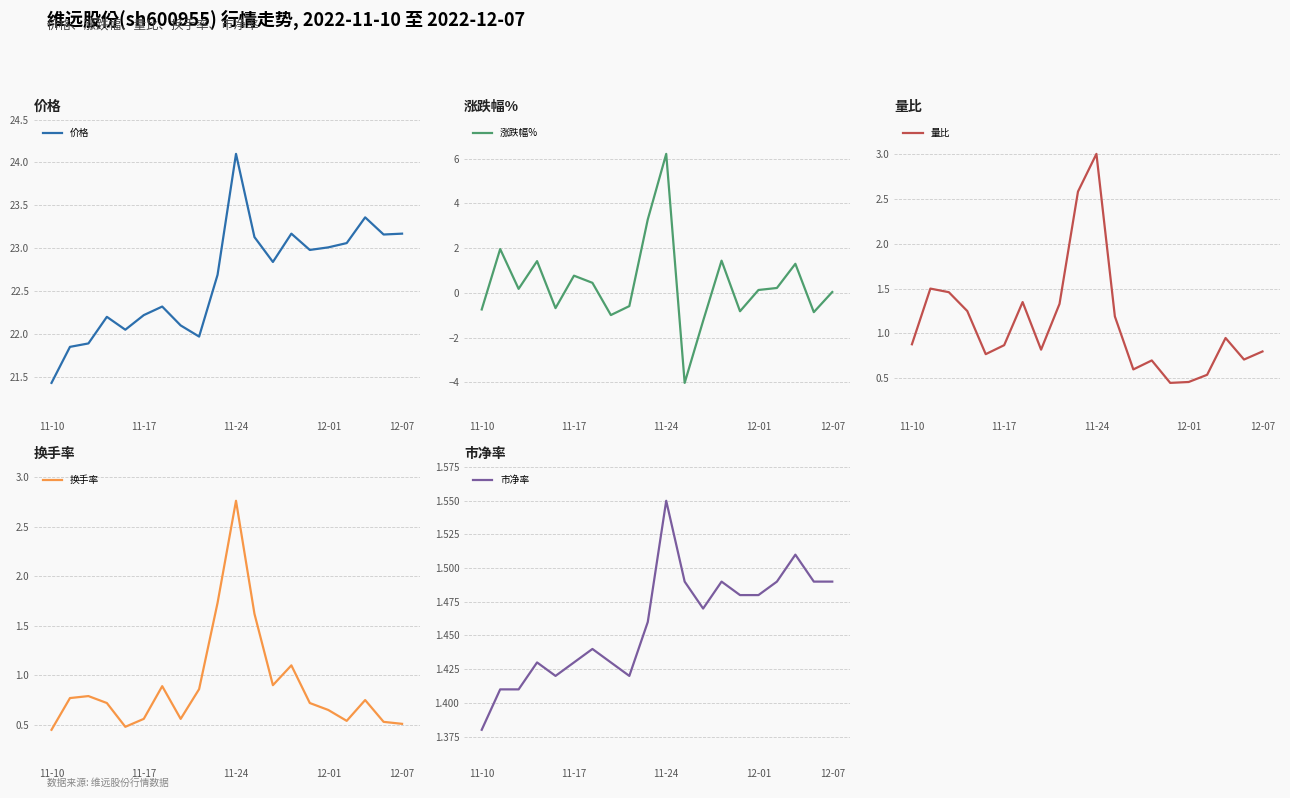

The value of 涨跌幅% at 8 is -0.9. True or false?

False